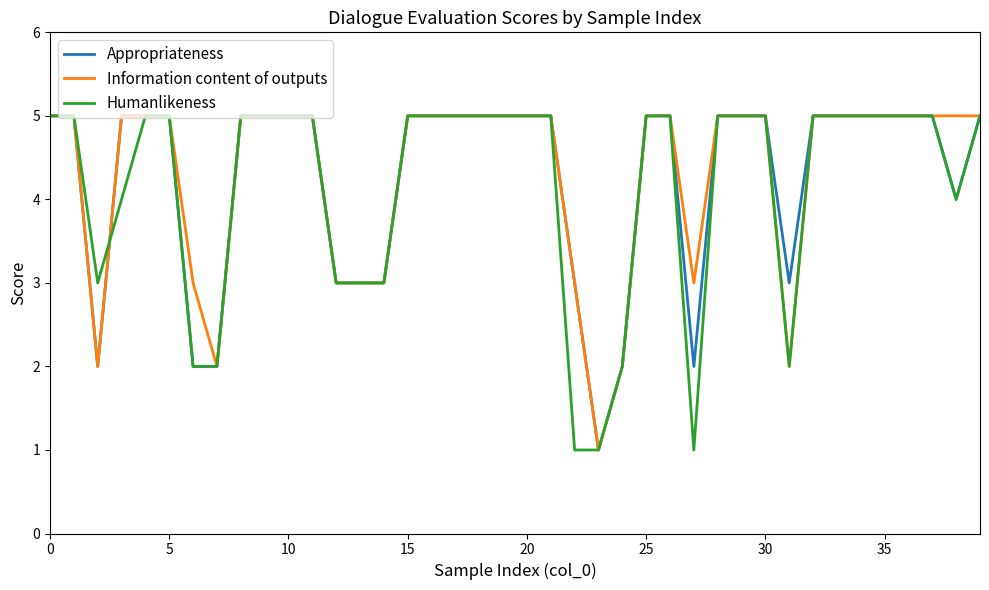

What is the maximum value shown in the chart?

5